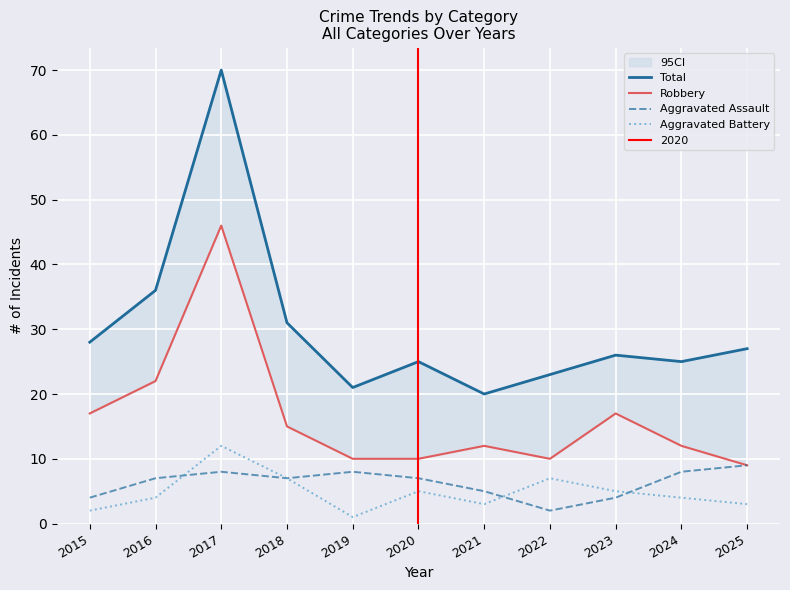

At 2022, list the series in order from largest to smallest.

Total, Robbery, Aggravated Battery, Aggravated Assault